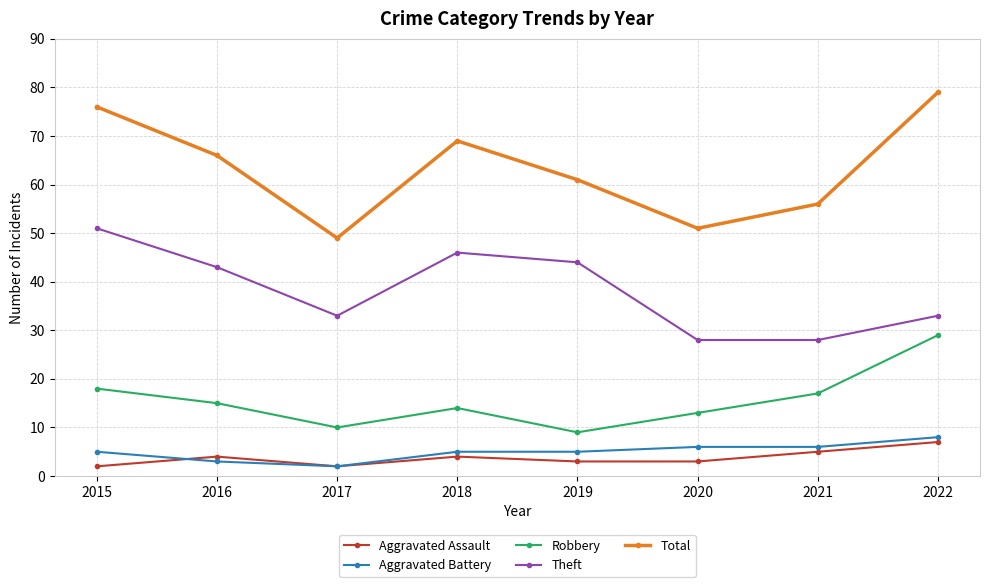

The Theft series shows 62 at 2016. True or false?

False